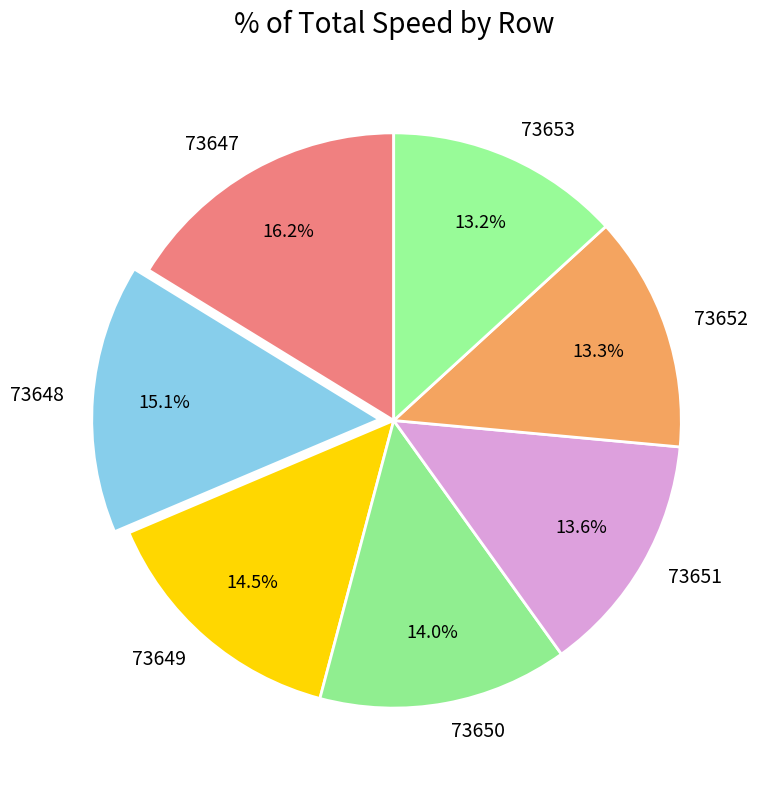

Does 73653 account for over 50% of the chart?

No